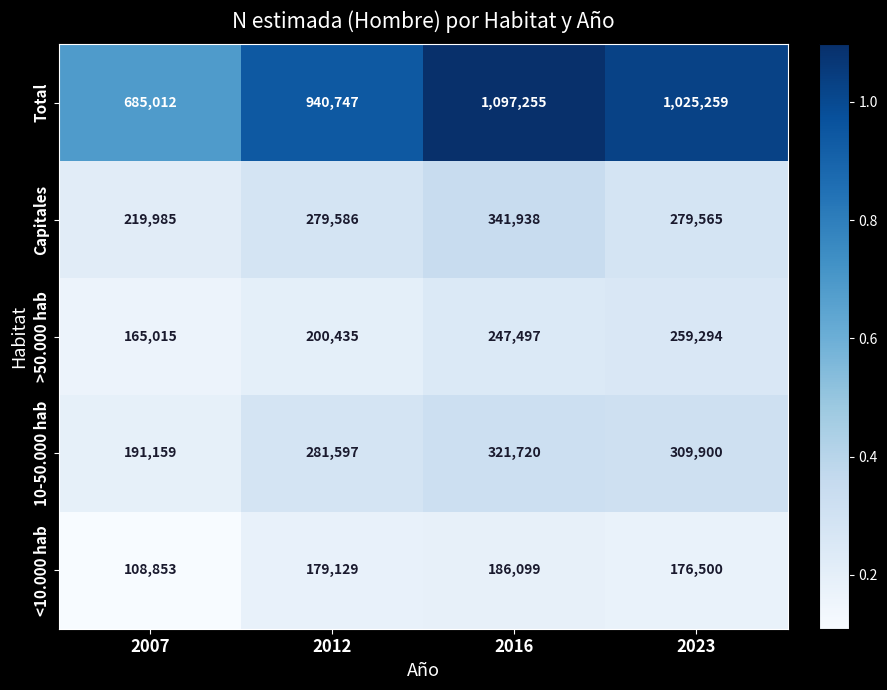

At how many categories does at least one series exceed 227725?

4